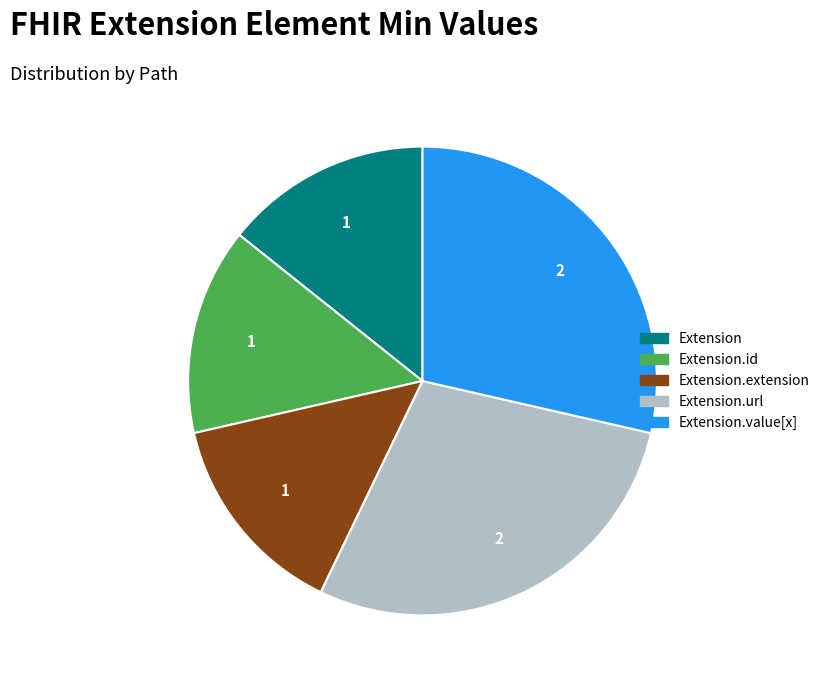

What is the ratio of the value at Extension.id to the value at Extension.value[x]?

0.5